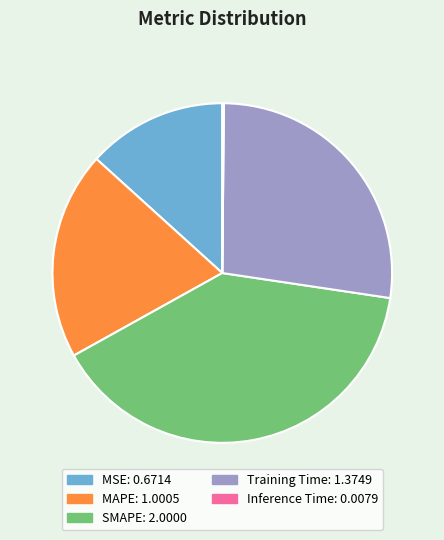

Between SMAPE and MSE, which is larger?

SMAPE